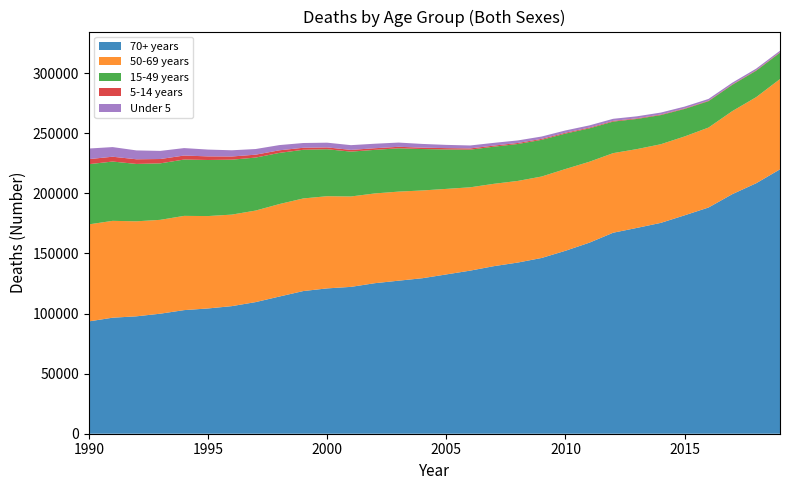

Reading right to left, extract all data points from this chart.

70+ years: 2019=219947	2018=208364	2017=199296	2016=188180	2015=181707	2014=175409	2013=171232	2012=167211	2011=158913	2010=152202	2009=146210	2008=142399	2007=139411	2006=135673	2005=132521	2004=129371	2003=127317	2002=125226	2001=122165	2000=120901	1999=118692	1998=114141	1997=109493	1996=106137	1995=104208	1994=102830	1993=99856	1992=97667	1991=96523	1990=93438
50-69 years: 2019=75102	2018=71620	2017=69103	2016=66500	2015=65603	2014=65417	2013=65554	2012=66213	2011=67316	2010=68011	2009=67758	2008=67900	2007=68499	2006=69320	2005=71148	2004=73003	2003=74102	2002=74660	2001=75207	2000=76686	1999=77031	1998=76932	1997=76152	1996=76142	1995=76861	1994=78397	1993=78072	1992=79045	1991=80568	1990=80697
15-49 years: 2019=21893	2018=21990	2017=21865	2016=21982	2015=22893	2014=24265	2013=25082	2012=26228	2011=27787	2010=29484	2009=30513	2008=30732	2007=30882	2006=31324	2005=32818	2004=34447	2003=36022	2002=36252	2001=37311	2000=39071	1999=40488	1998=42552	1997=44079	1996=45700	1995=46649	1994=46868	1993=46997	1992=47715	1991=49336	1990=50086
5-14 years: 2019=426	2018=419	2017=399	2016=408	2015=430	2014=476	2013=527	2012=590	2011=652	2010=717	2009=802	2008=844	2007=911	2006=1017	2005=1095	2004=1152	2003=1249	2002=1360	2001=1435	2000=1524	1999=1672	1998=2164	1997=2419	1996=2646	1995=2998	1994=3326	1993=3605	1992=3877	1991=4009	1990=4207
Under 5: 2019=1262	2018=1315	2017=1370	2016=1429	2015=1504	2014=1596	2013=1660	2012=1738	2011=1805	2010=1882	2009=1951	2008=2109	2007=2280	2006=2455	2005=2701	2004=3097	2003=3518	2002=3751	2001=3939	2000=3933	1999=3959	1998=4336	1997=4693	1996=5166	1995=5668	1994=6196	1993=6746	1992=7379	1991=8016	1990=8813